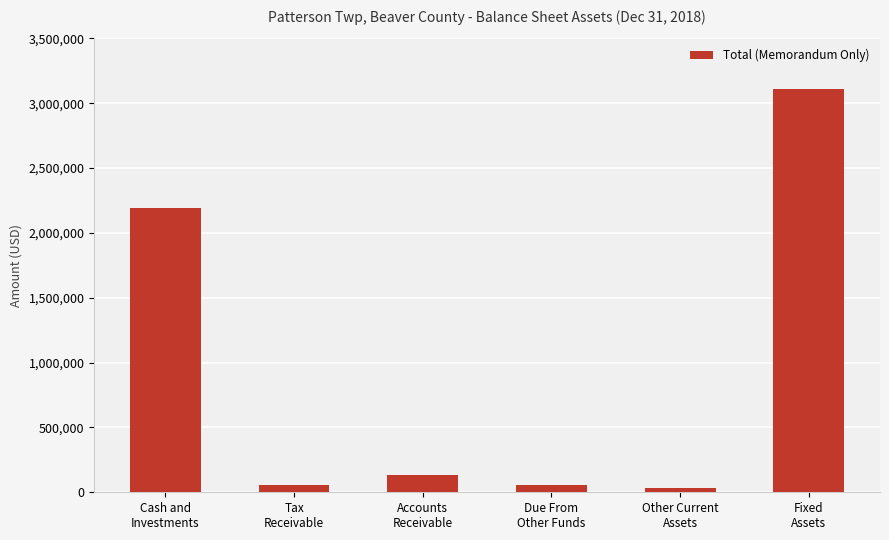

What is the label of the 2nd bar from the right?

Other Current
Assets